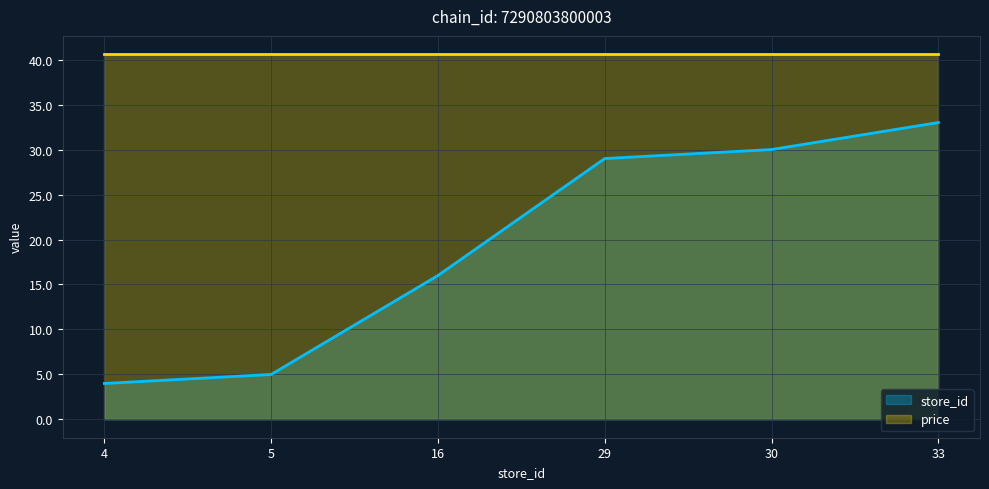

What is the average value?

20